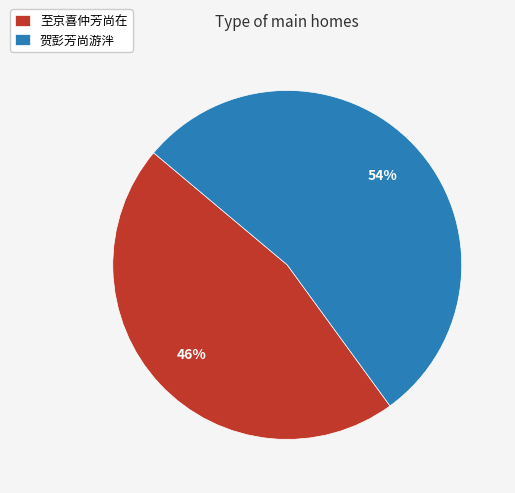

The 至京喜仲芳尚在 slice represents 39% of the pie. True or false?

False